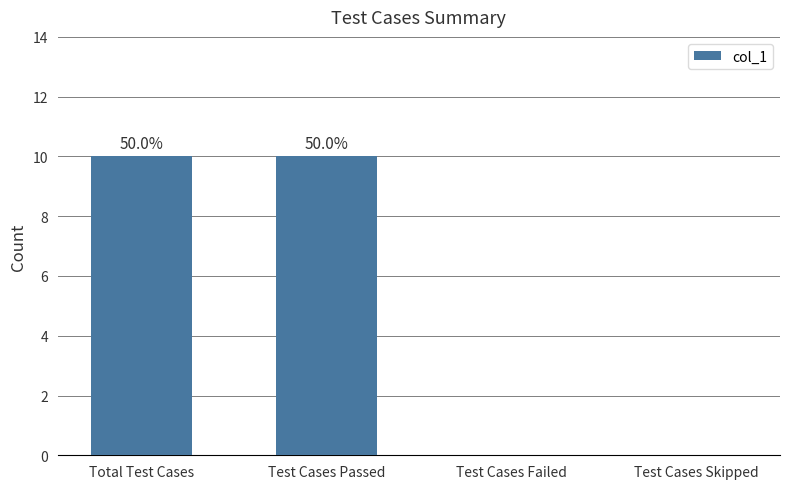

List the labels in order of value, largest first.

Total Test Cases, Test Cases Passed, Test Cases Failed, Test Cases Skipped